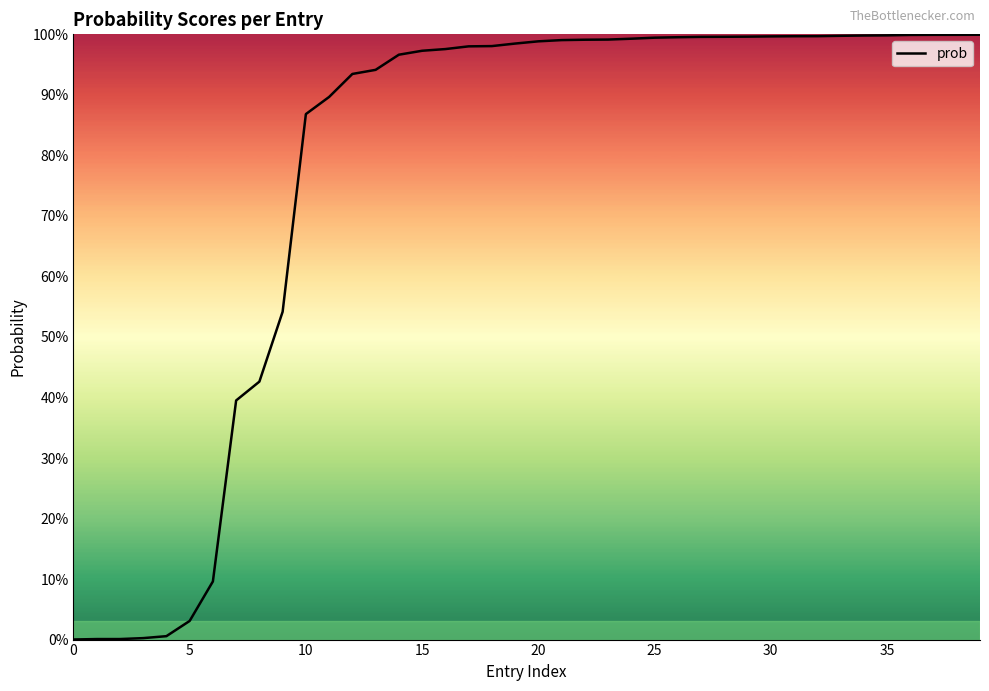

Is this an area chart (filled region under the line)?

Yes